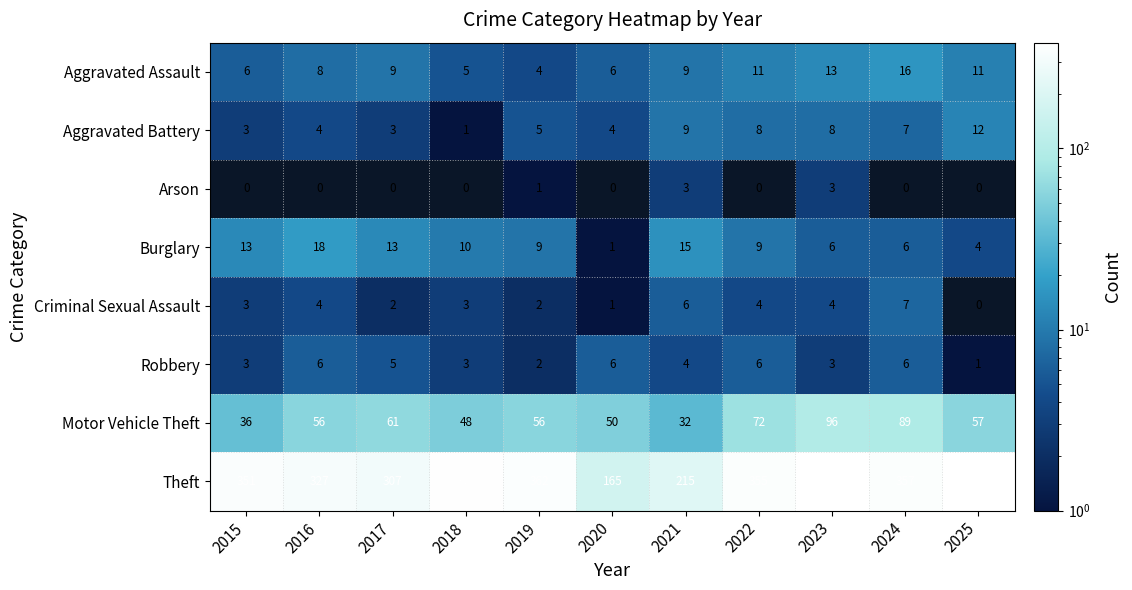

Where is Arson nearest to the value 1?

2019